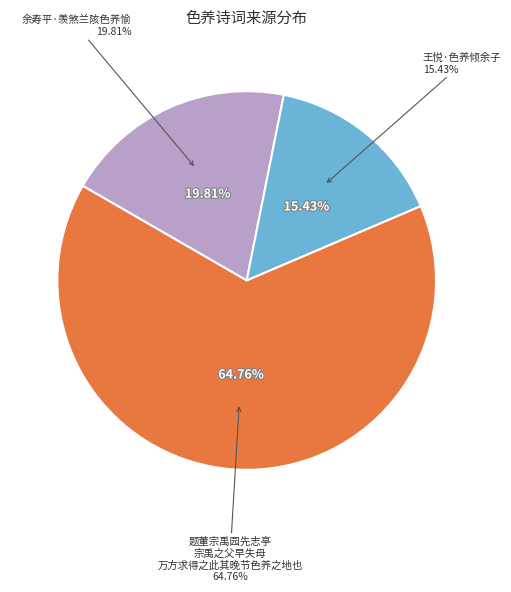

True or false: 题董宗禹园先志亭宗禹之父早失母万方求得之此其晚节色养之地也 accounts for 65% of the total.

True